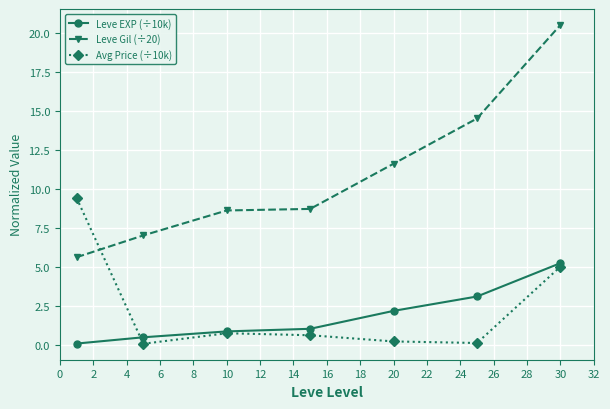

Count the number of data series in this chart.

3